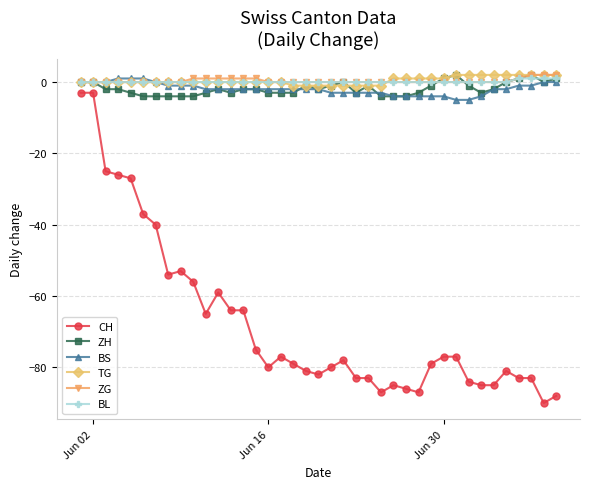

True or false: ZG and TG intersect in this chart.

True